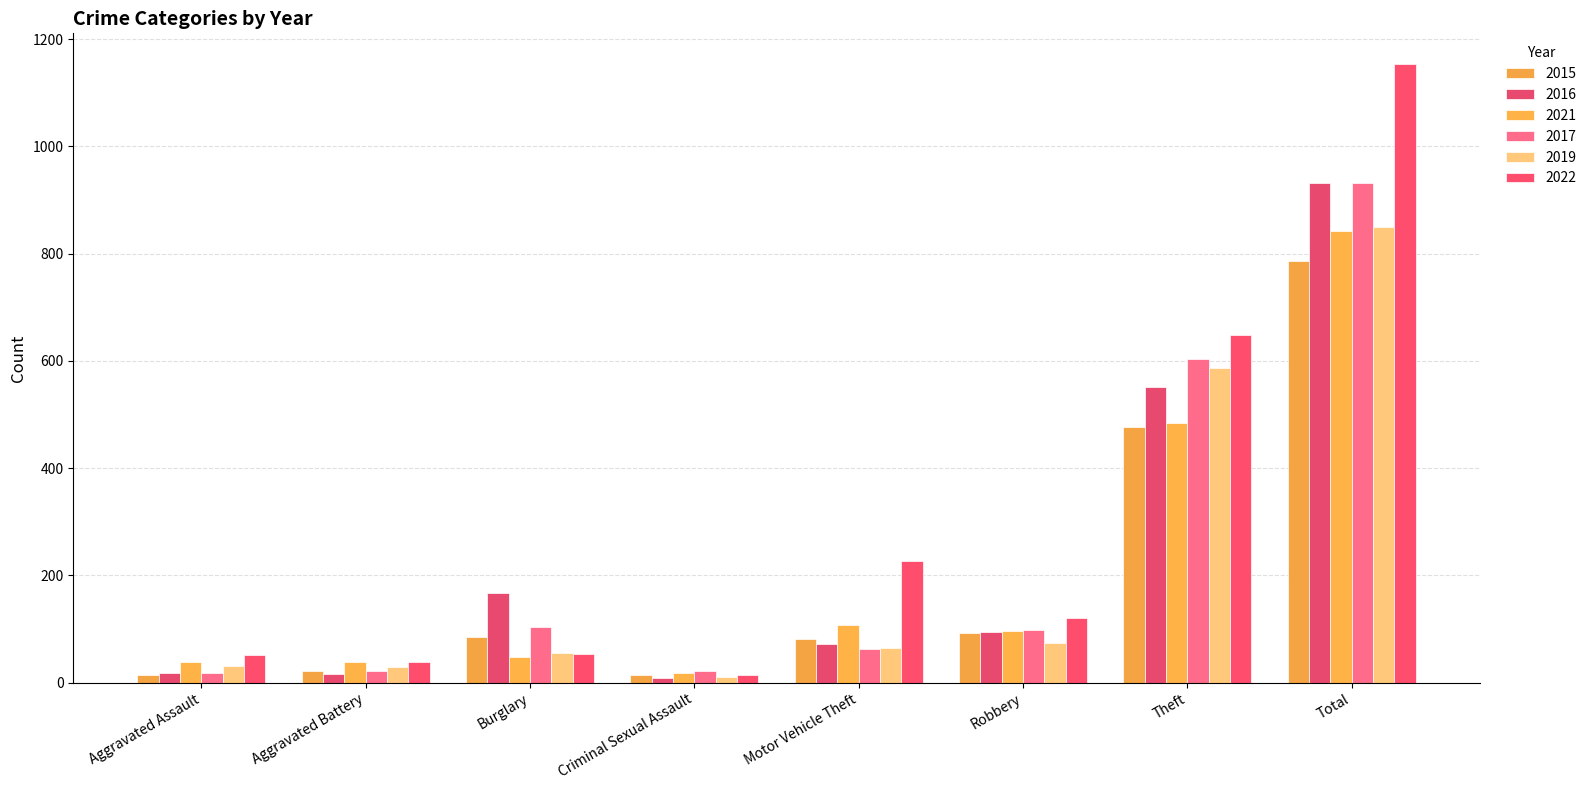

What is the total value across all series at Robbery?

574